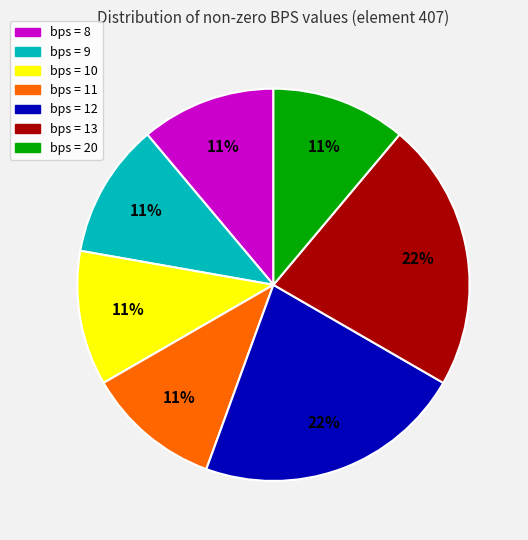

To the nearest percent, what is the average slice percentage?

14%